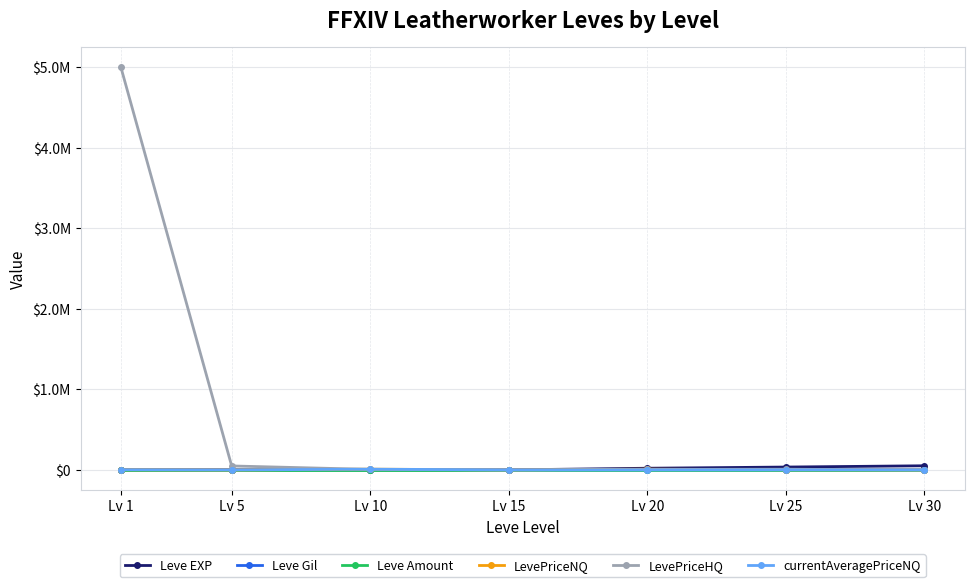

What is the sum of the LevePriceHQ values at Lv 20 and Lv 25?

16239